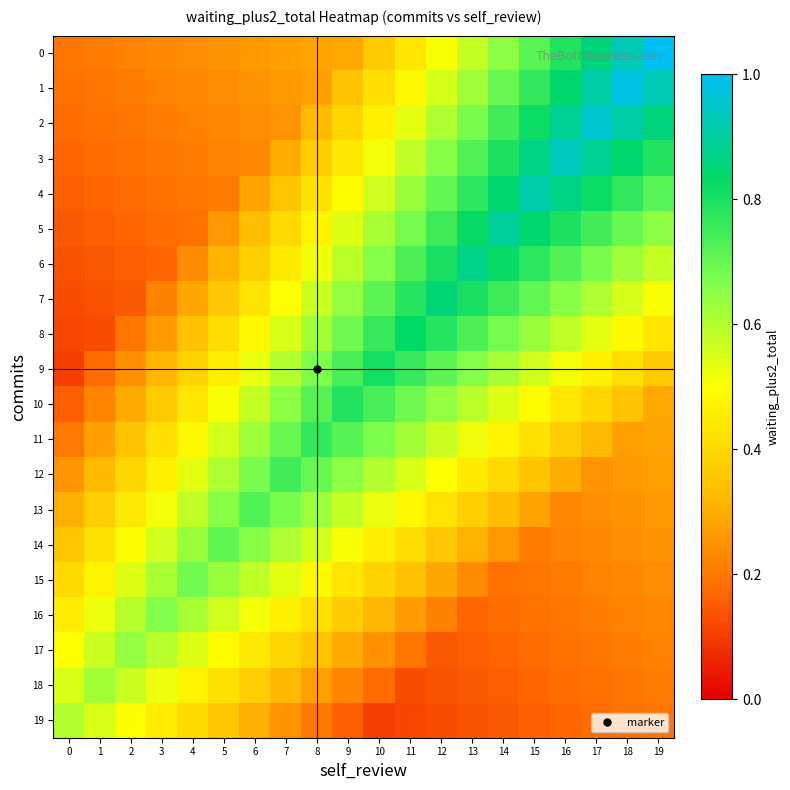

Which series changed the most between 1 and 14?

5